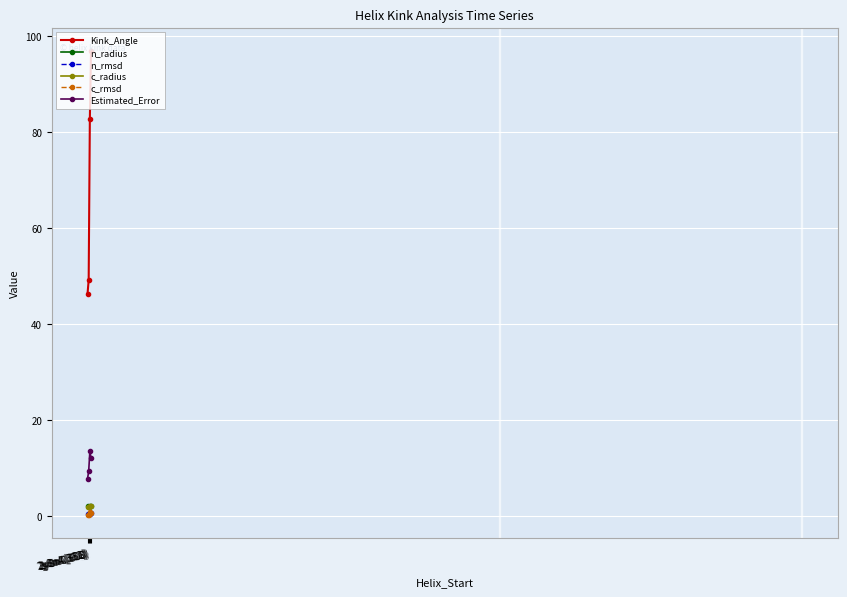

What is the sum of all c_rmsd values?

2.0